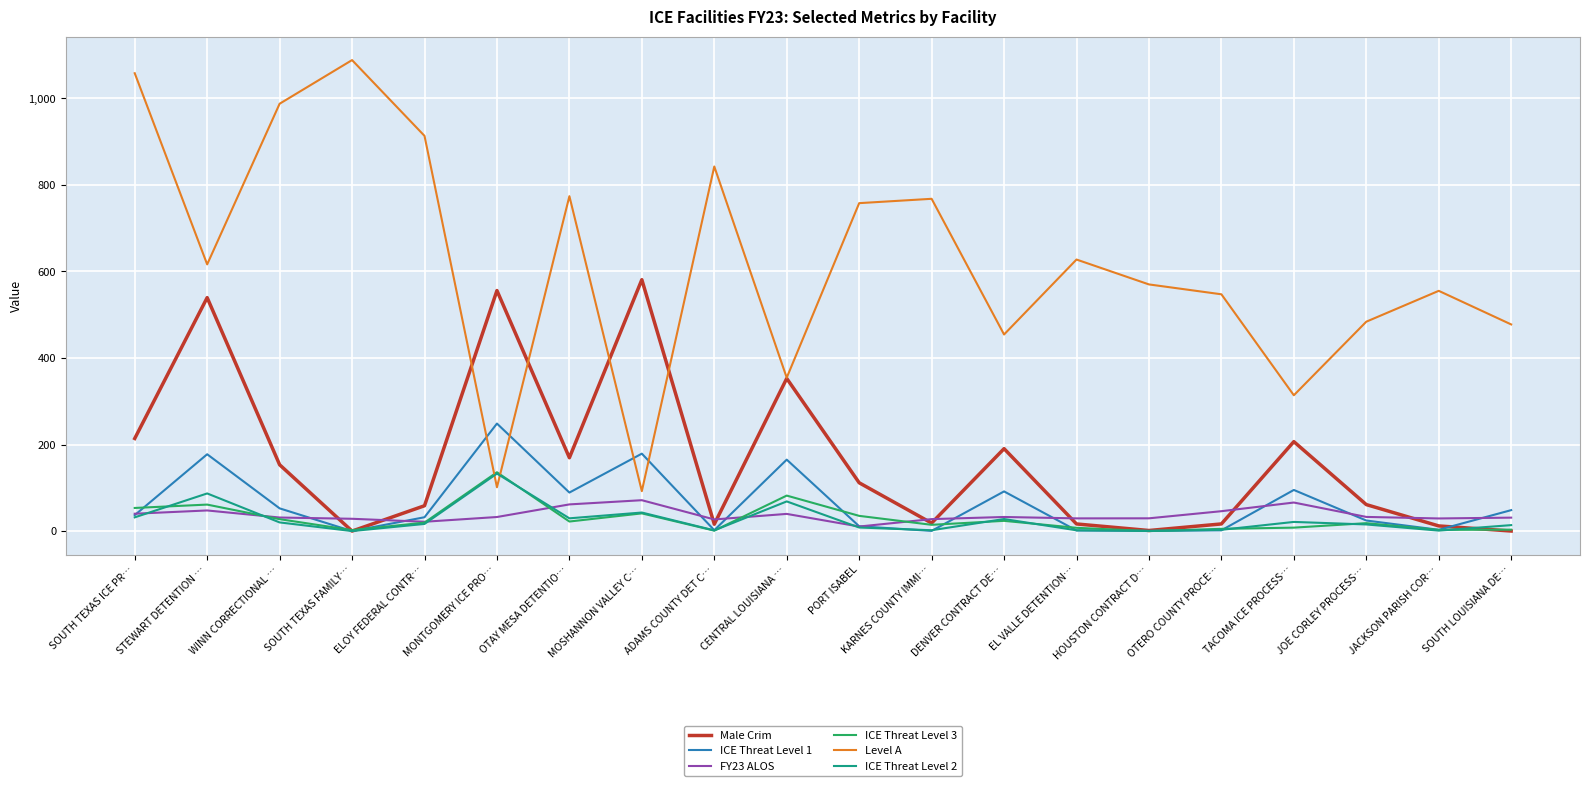

How many values in the ICE Threat Level 1 series exceed 36?

10